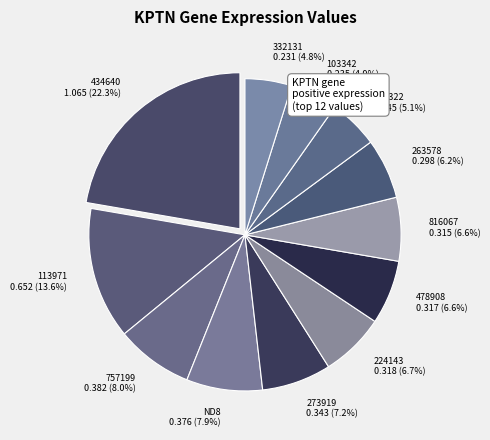

Which slice is the largest?

434640